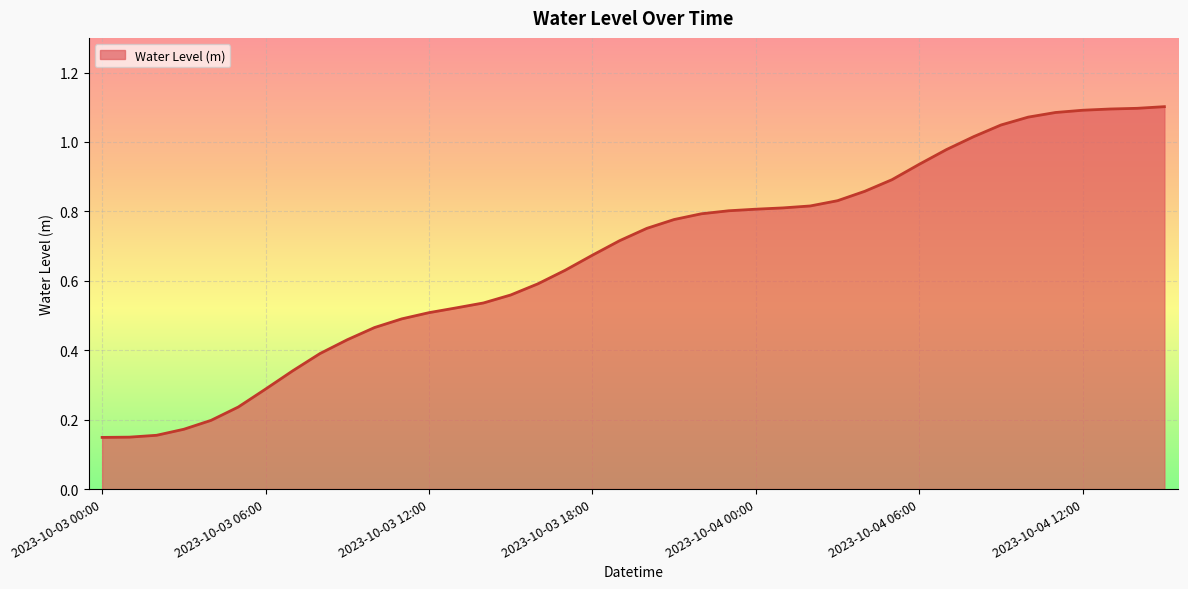

Which label corresponds to the smallest value in the chart?

2023-10-03 00:00